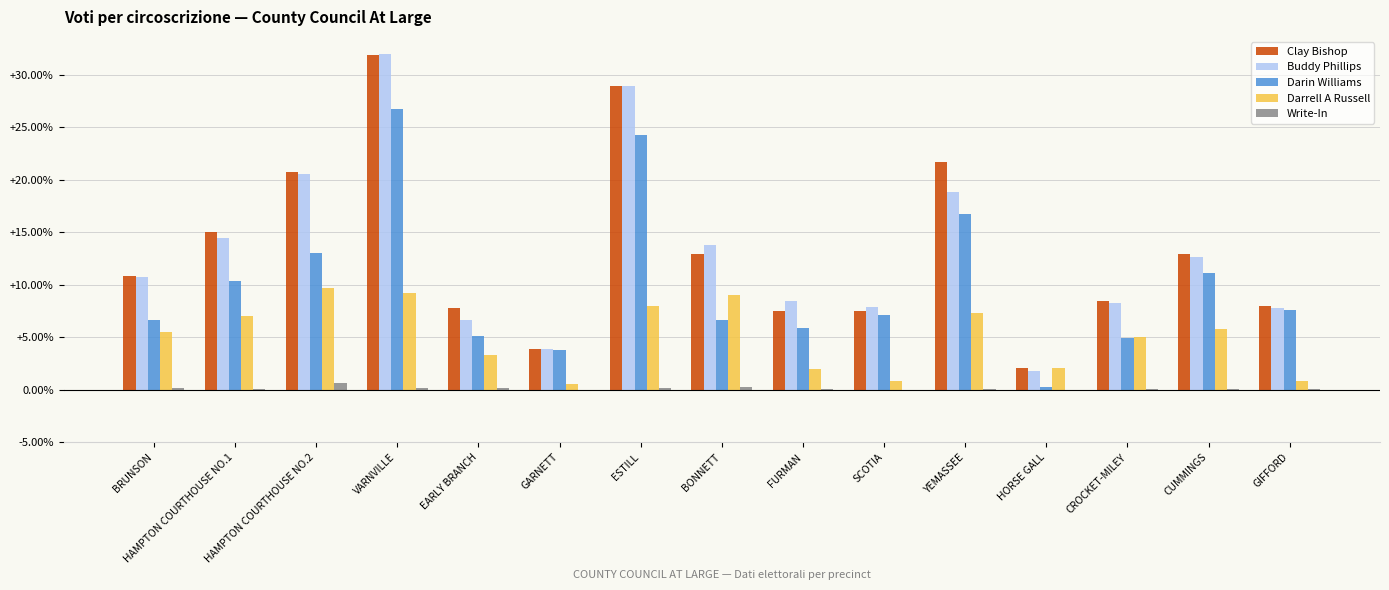

The Darin Williams series shows 24.3 at ESTILL. True or false?

True